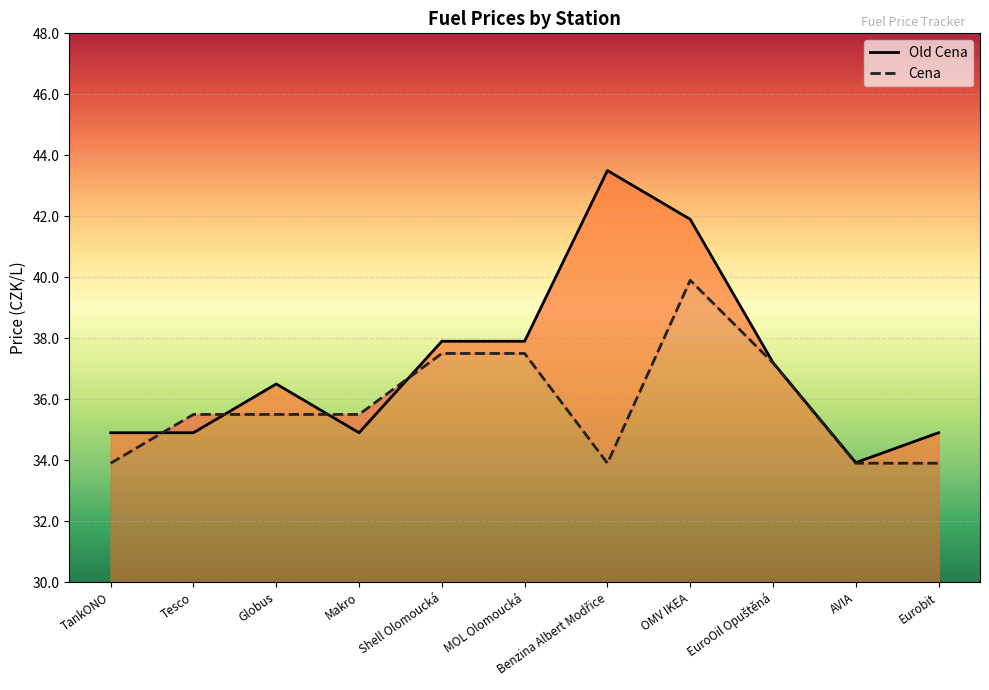

Which series changed the most between OMV IKEA and AVIA?

Old Cena